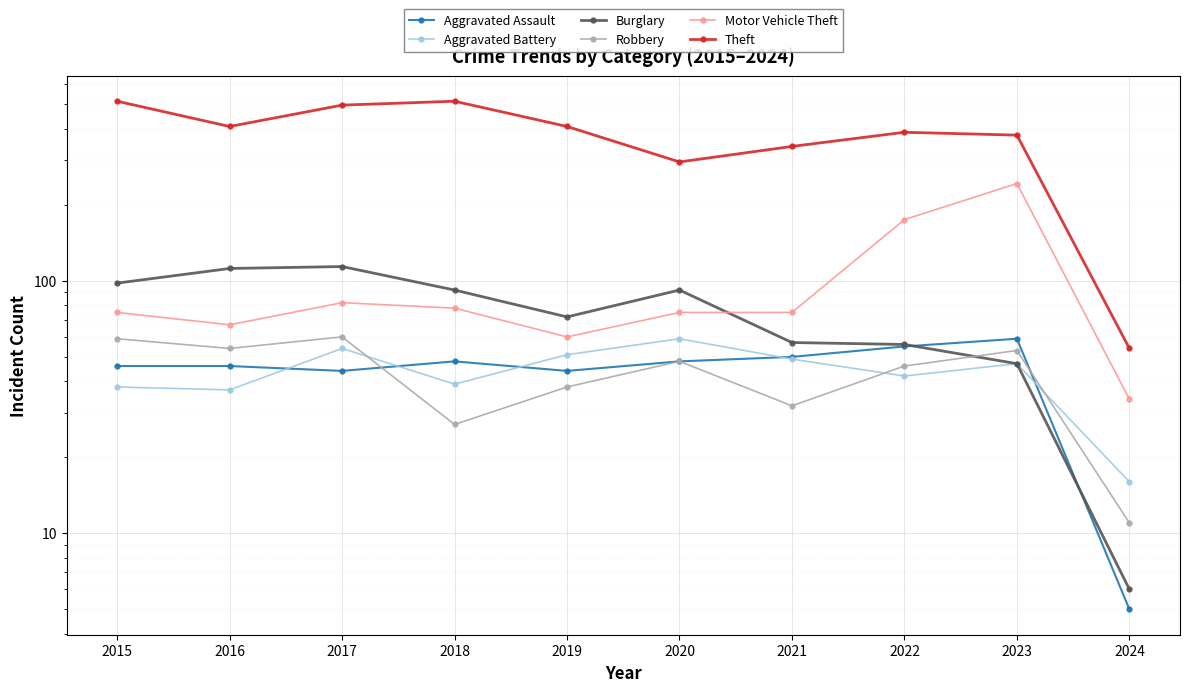

What are all the series names shown in the legend?

Aggravated Assault, Aggravated Battery, Burglary, Robbery, Motor Vehicle Theft, Theft